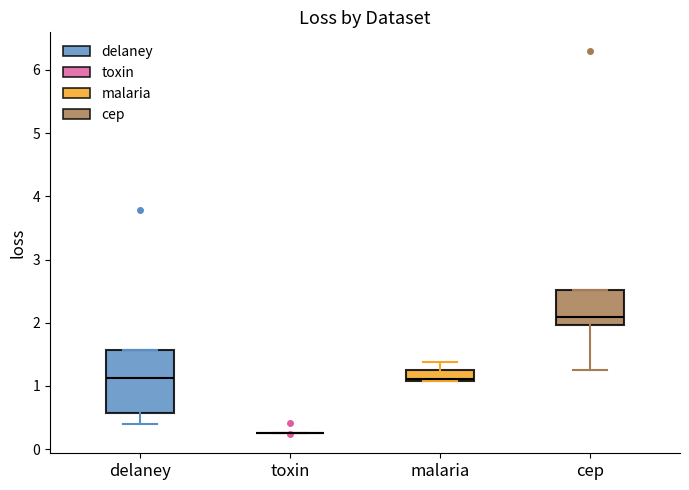

Which box is the tallest, from its lower edge to its upper edge?

delaney